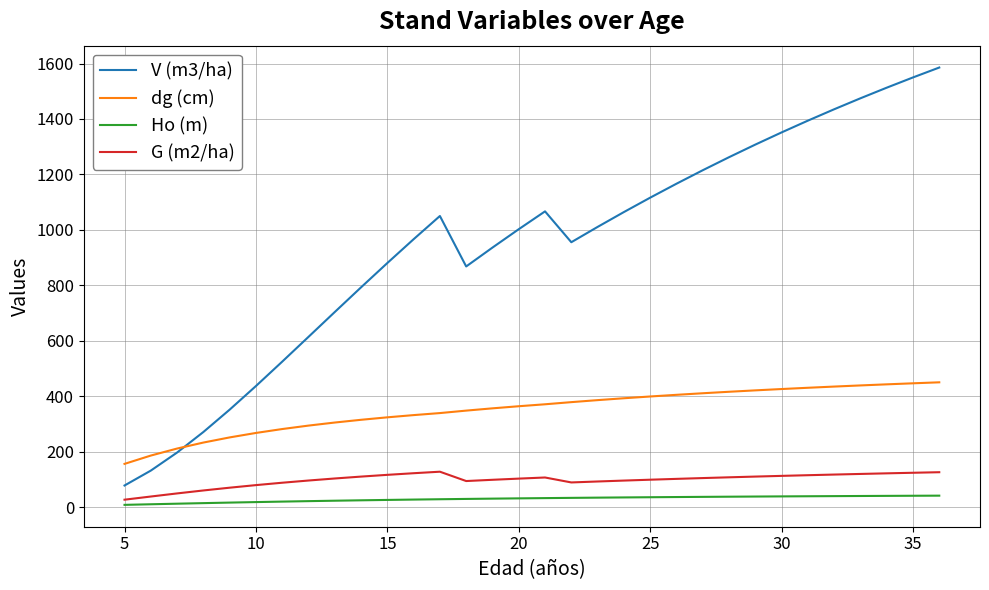

Which series has the widest spread of values?

V (m3/ha)